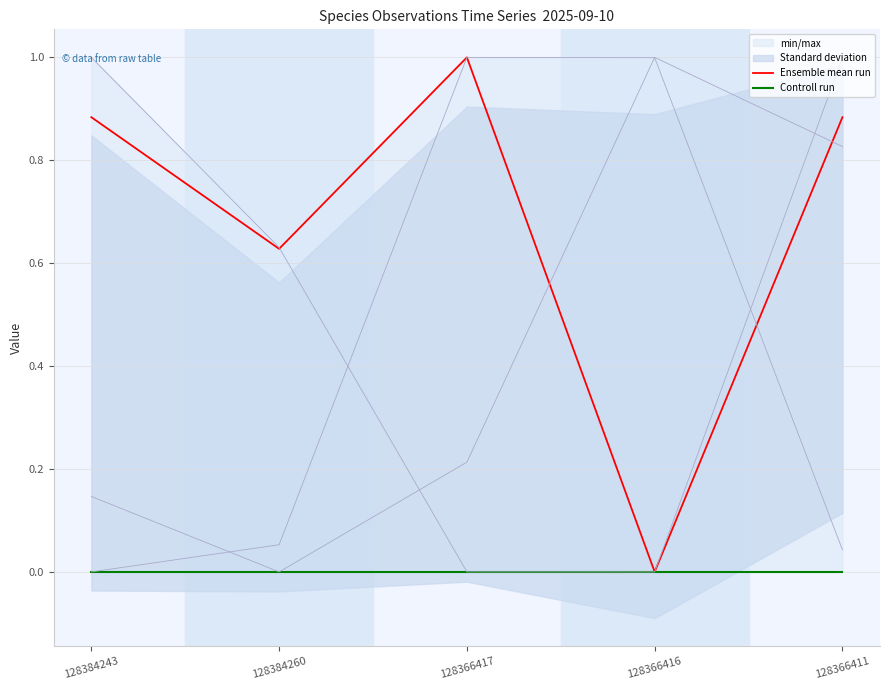

What position from the right is 128366416?

2